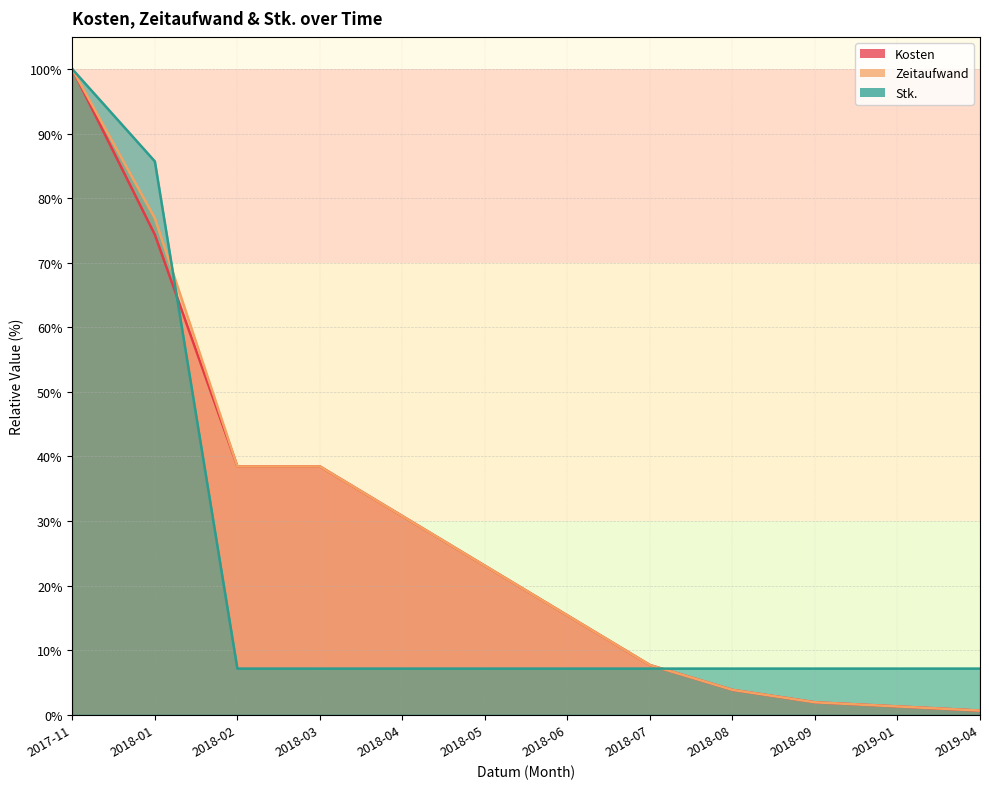

At which category does the chart reach its minimum across all series?

2019-04